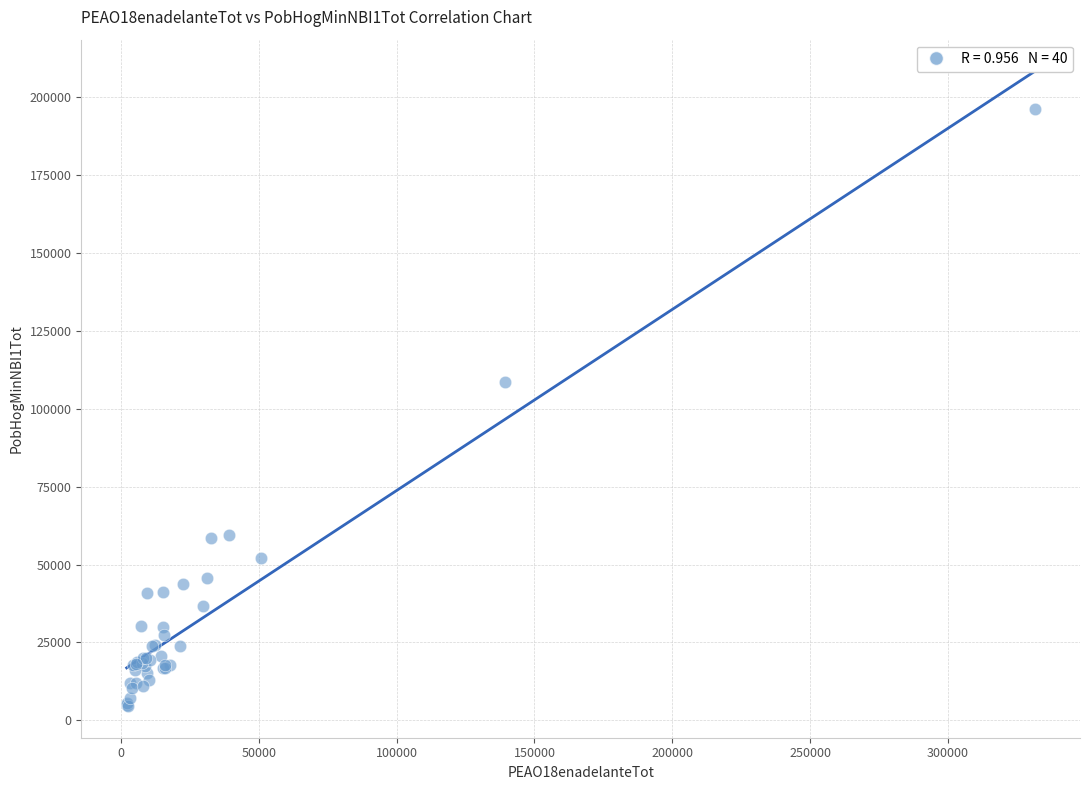

What Y value in the scatter plot is closest to 100466?

108658